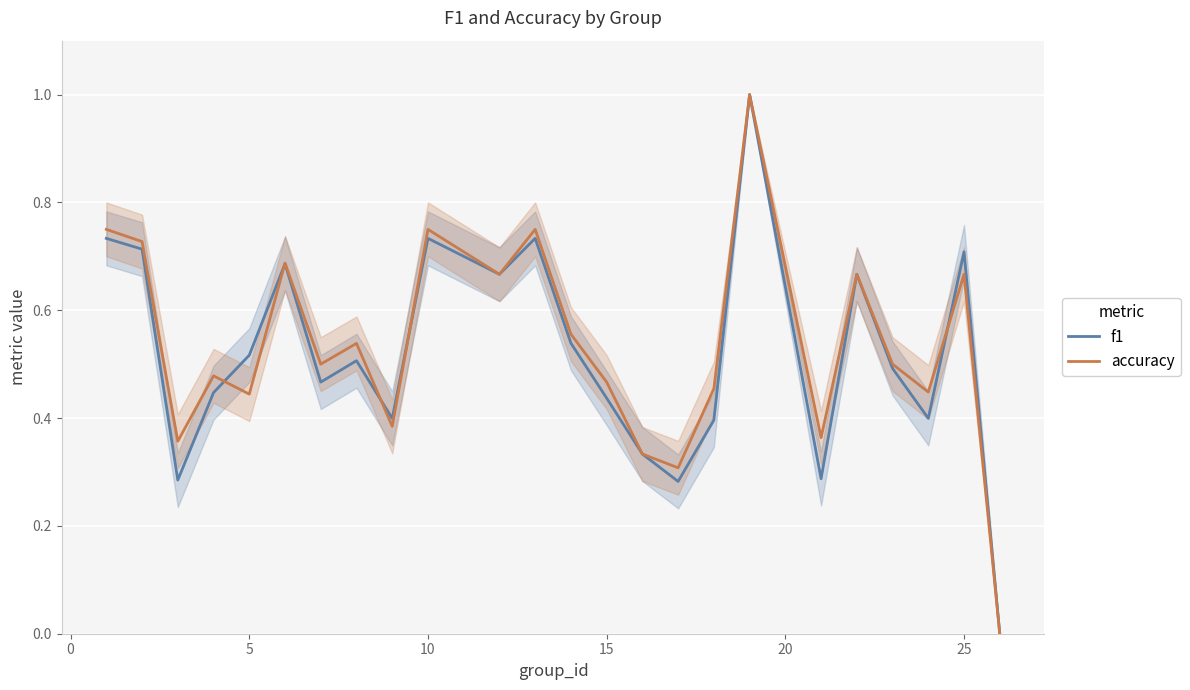

How many lines are shown in the chart?

2